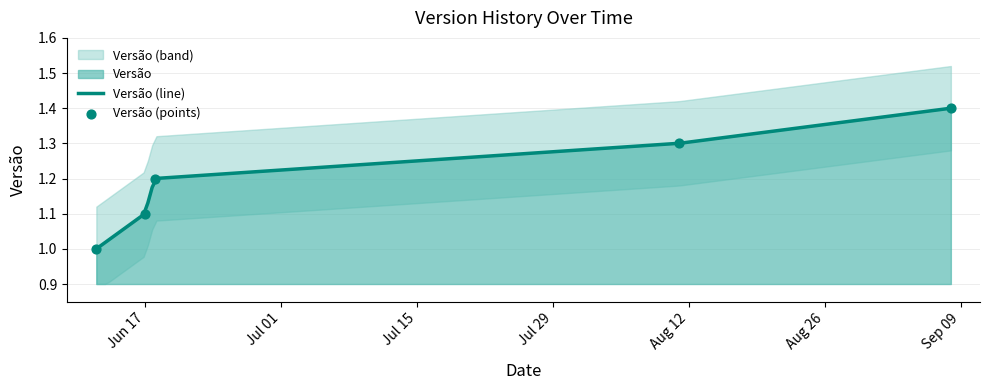

Approximately how many times larger is the value at 2014-06-12 compared to 2014-09-08?

0.7